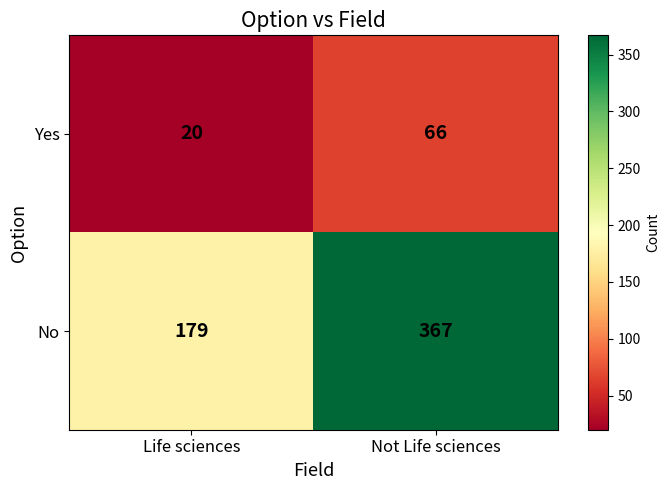

Which series has the largest range (max minus min)?

No